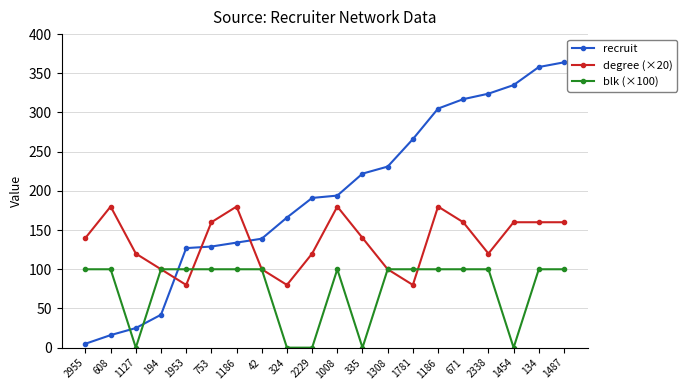

How many times do recruit and blk (×100) cross each other?

3